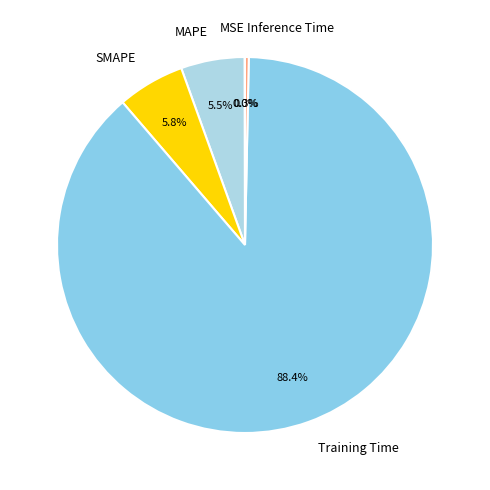

Between Training Time and SMAPE, which is larger?

Training Time